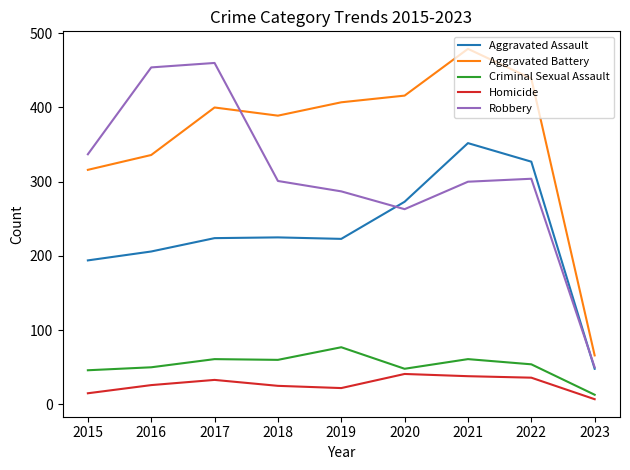

Between which two adjacent categories do Robbery and Aggravated Battery first intersect?

2017 and 2018